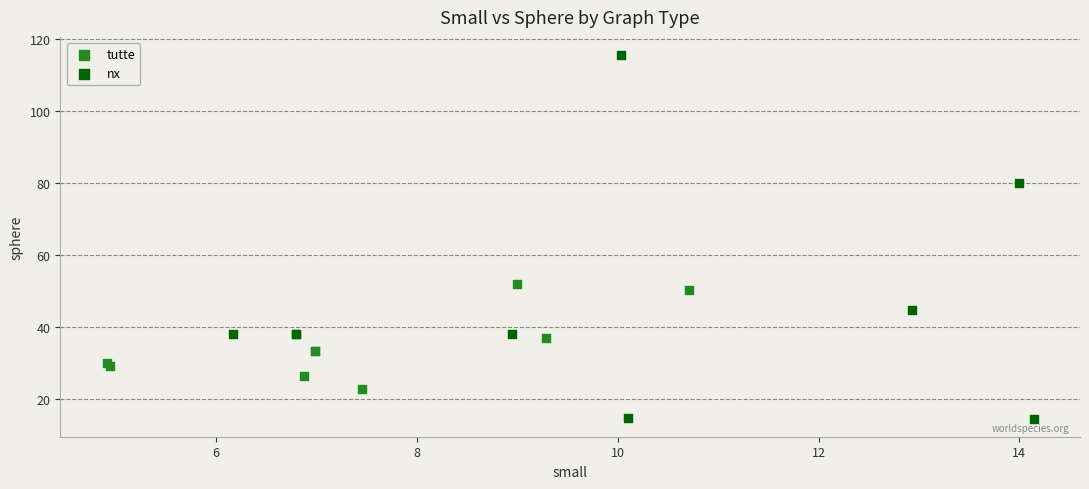

Which series has the widest spread of Y values?

nx